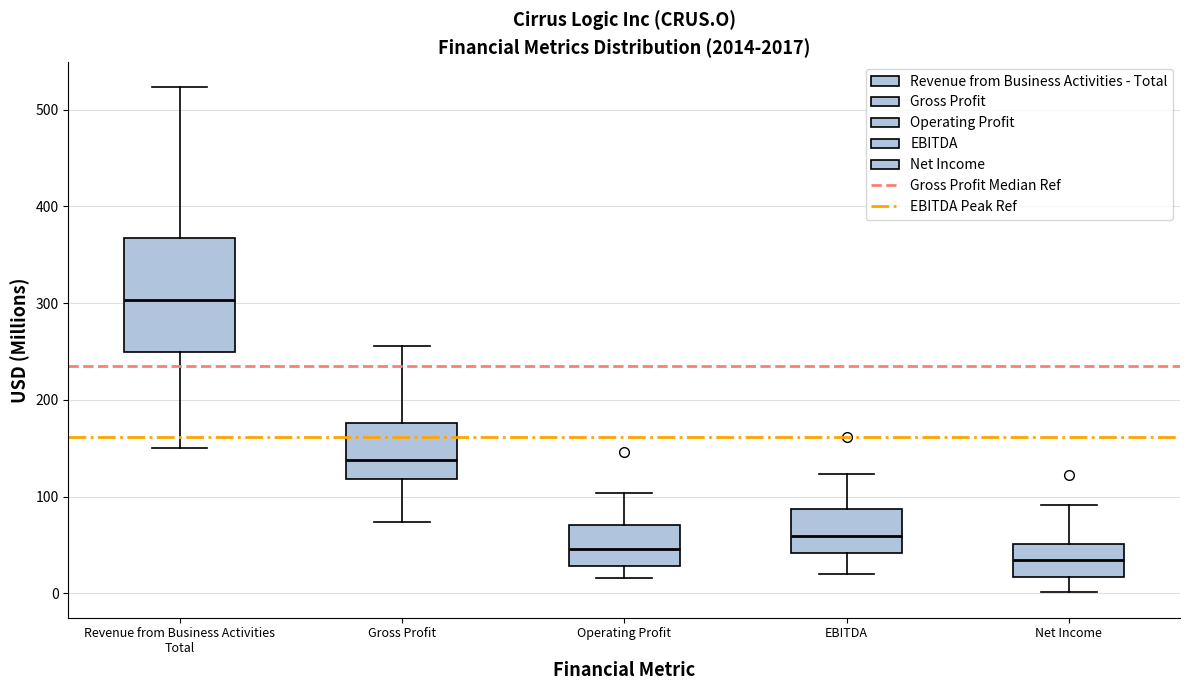

Which box is the tallest, from its lower edge to its upper edge?

Revenue from Business Activities Total